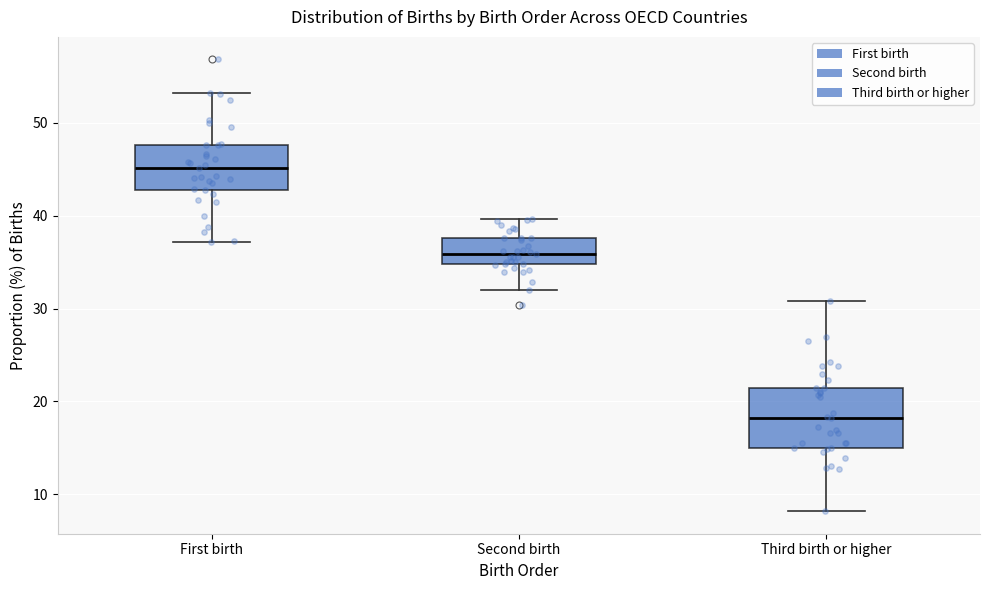

Which box is the tallest, from its lower edge to its upper edge?

Third birth or higher